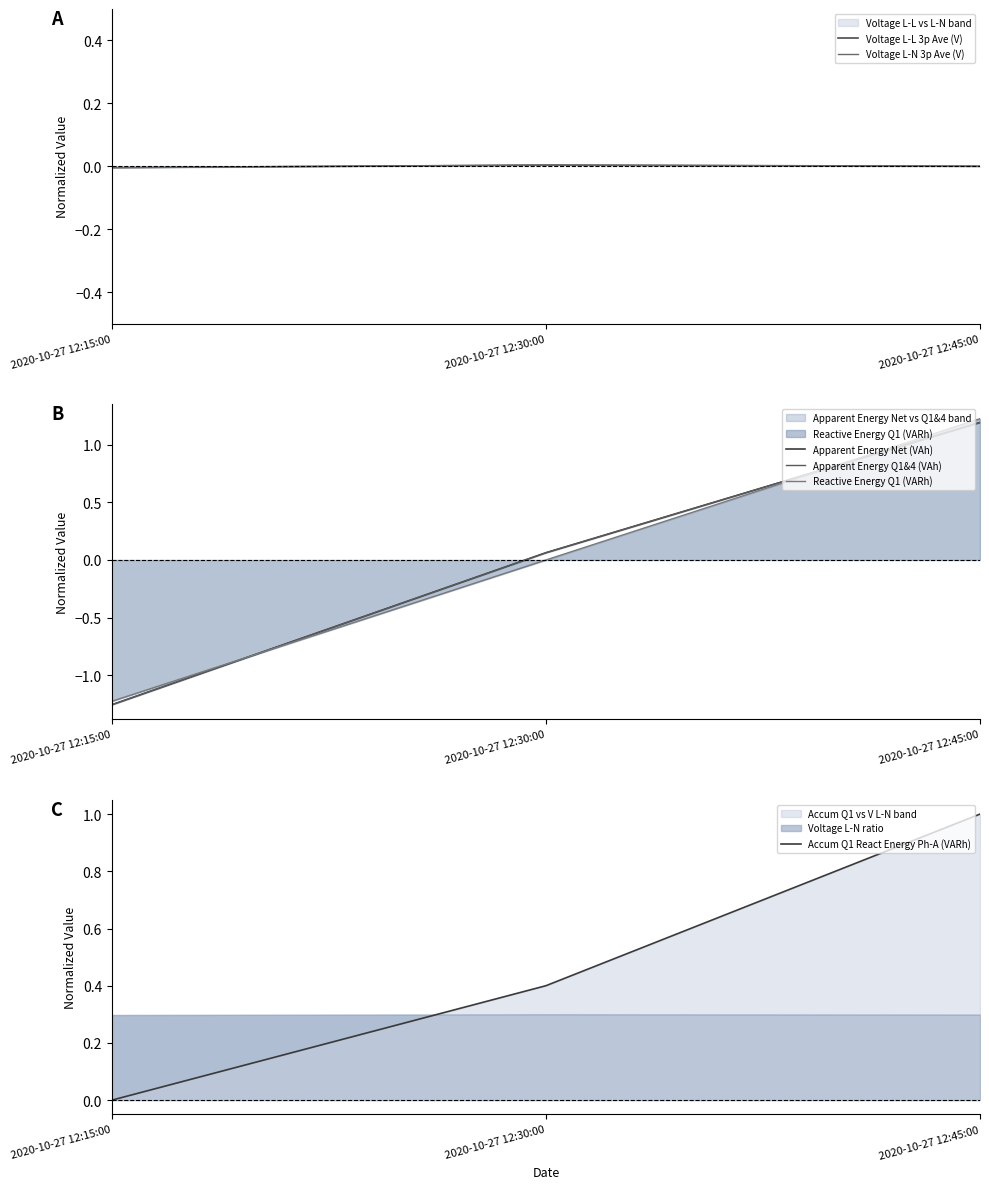

List the series in order of their peak value, lowest first.

Voltage L-L 3p Ave (V), Voltage L-N 3p Ave (V), Accum Q1 React Energy Ph-A (VARh), Apparent Energy Q1&4 (VAh), Apparent Energy Net (VAh), Reactive Energy Q1 (VARh)